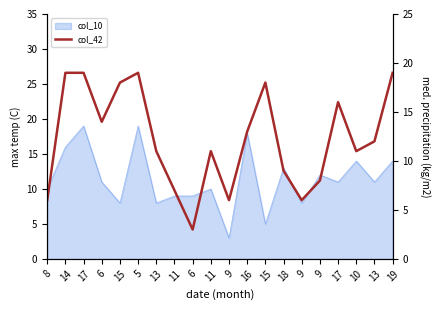

What is the difference between the maximum and minimum values?

16